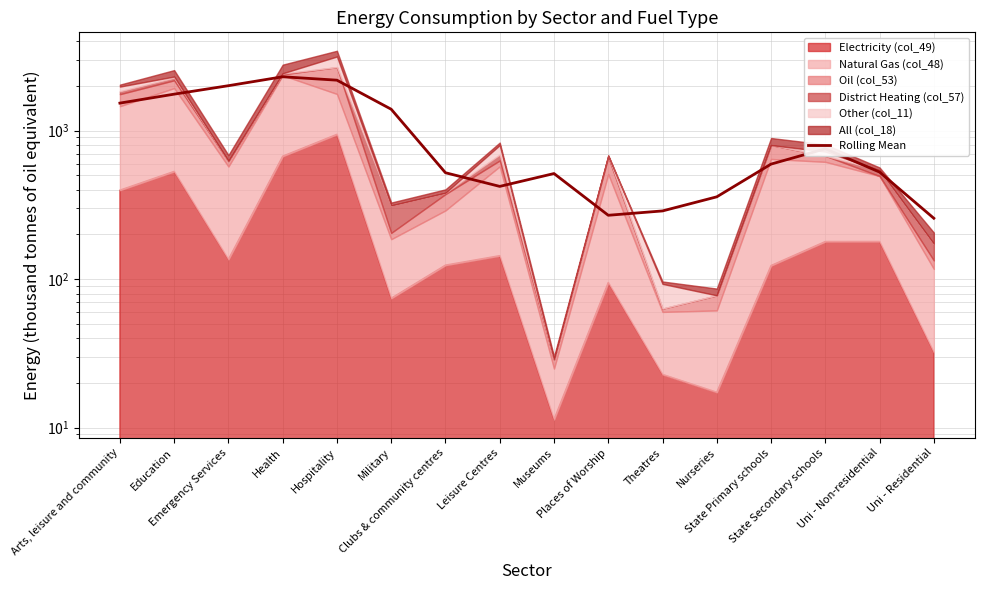

At which label is the value closest to 1281?

Military